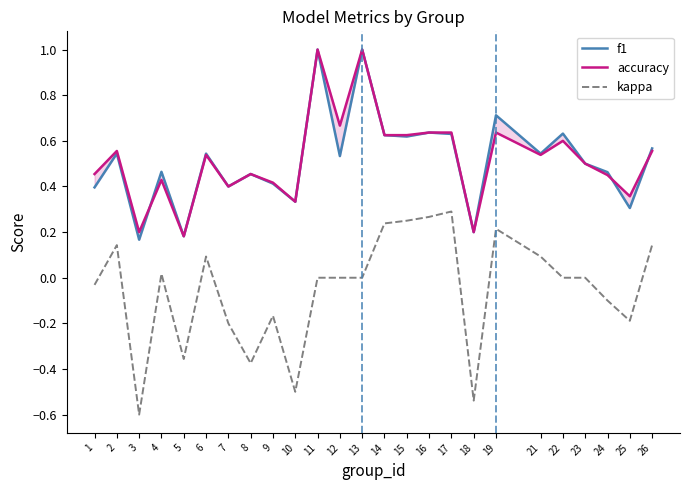

At which category does the chart reach its peak across all series?

11